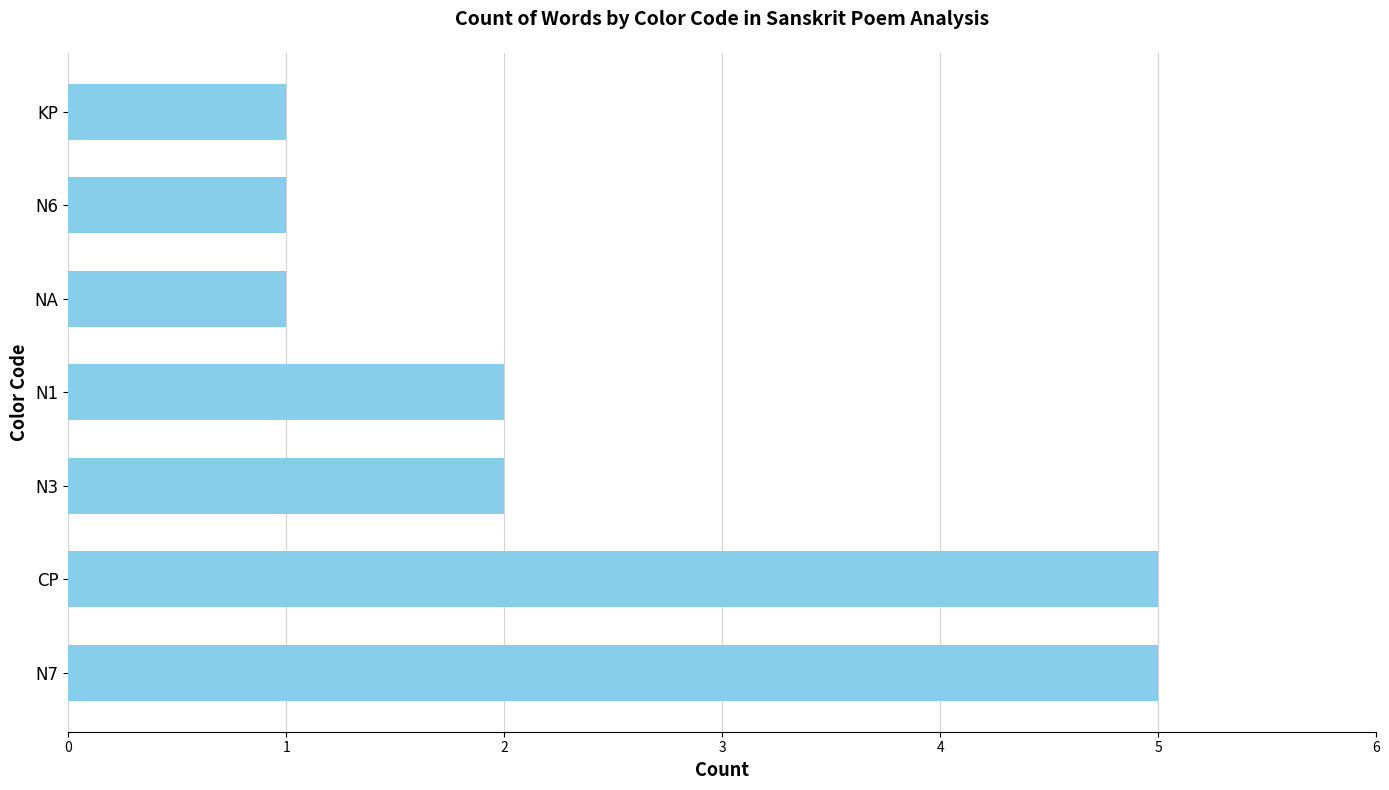

What is the difference between the maximum and minimum values?

4